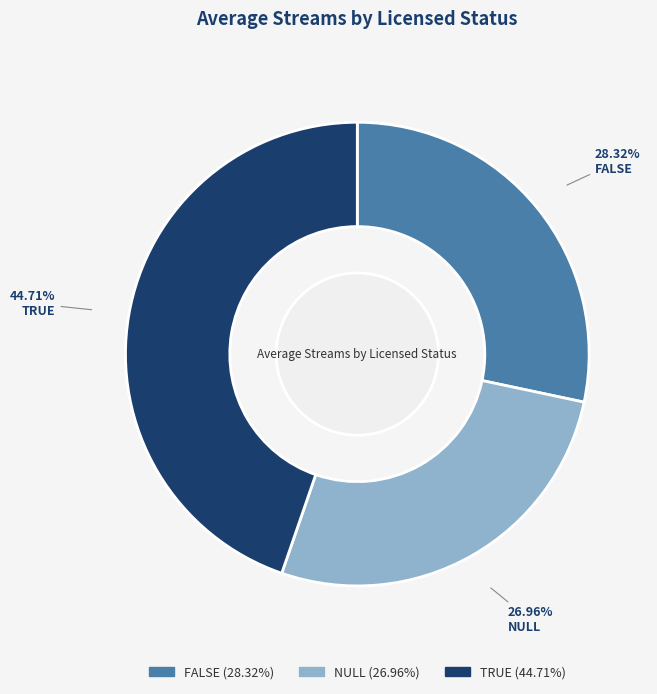

What is the largest slice in the pie chart?

TRUE